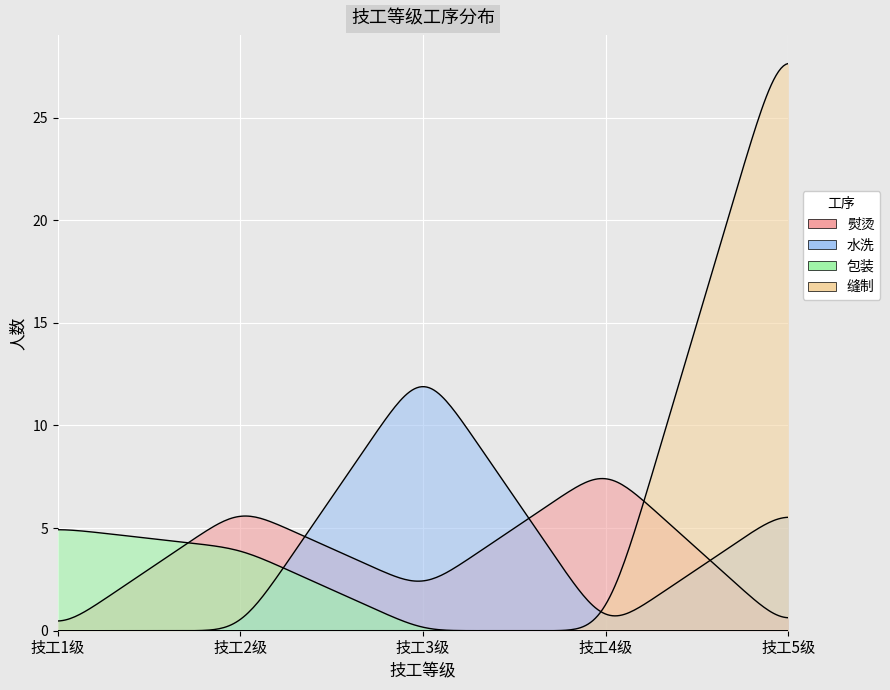

Rank the series at 技工5级 from highest to lowest value.

缝制, 水洗, 熨烫, 包装